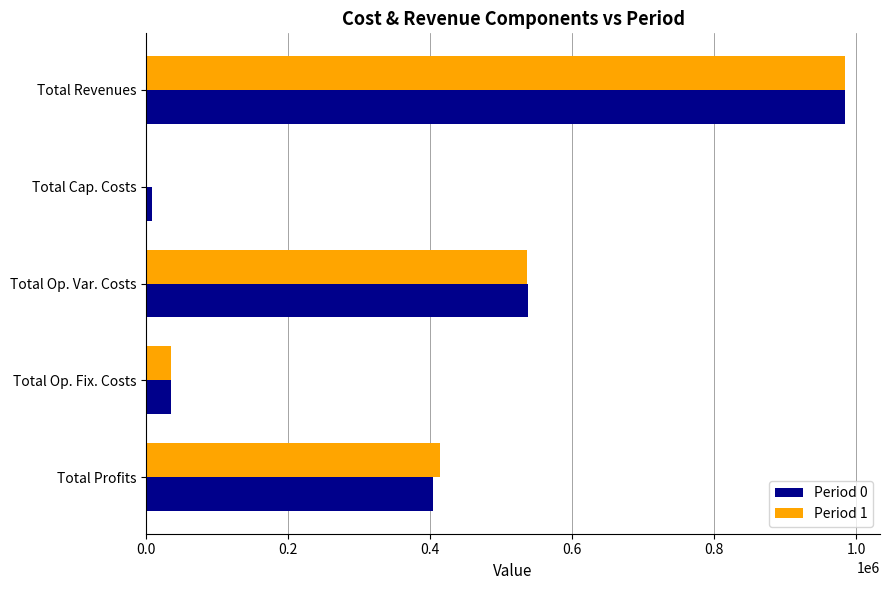

What are all the series names shown in the legend?

Period 0, Period 1